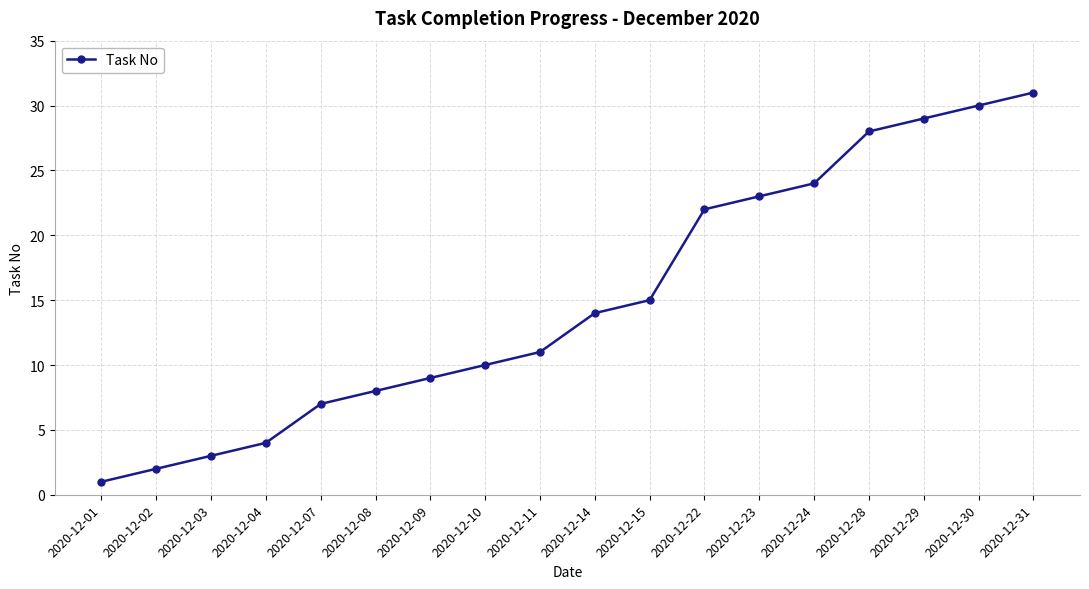

At which label is the value closest to 16?

2020-12-15